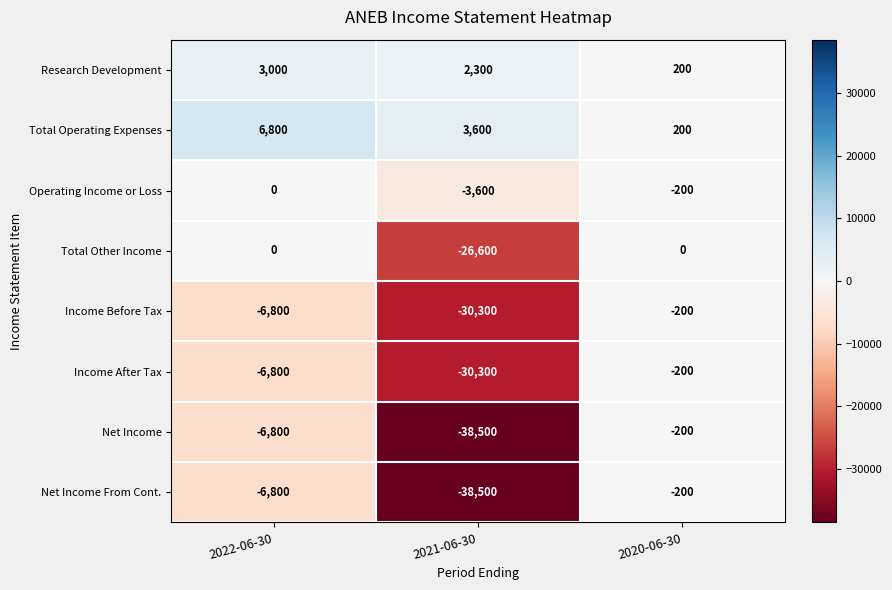

How many values in the Operating Income or Loss series are below -200?

1